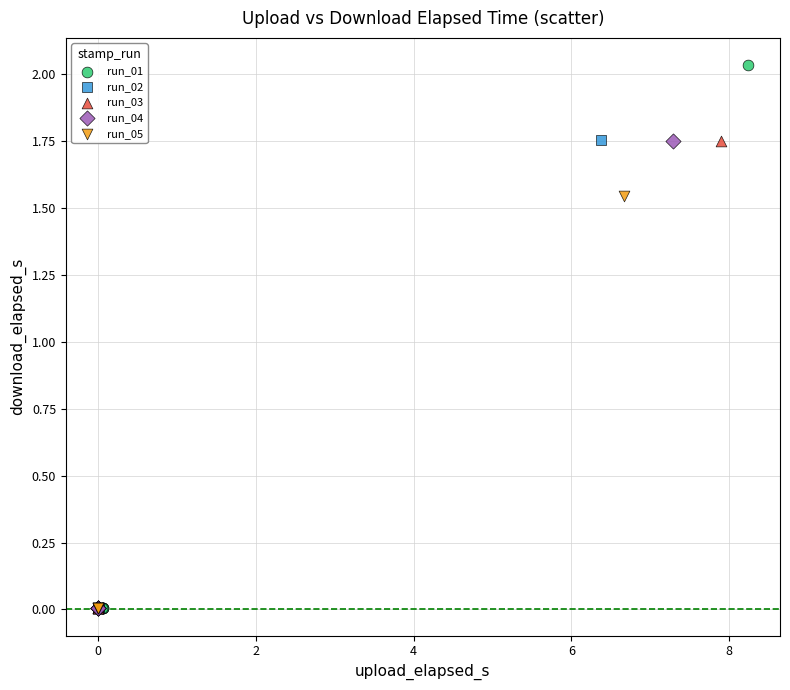

Which series contains the highest Y value?

run_01